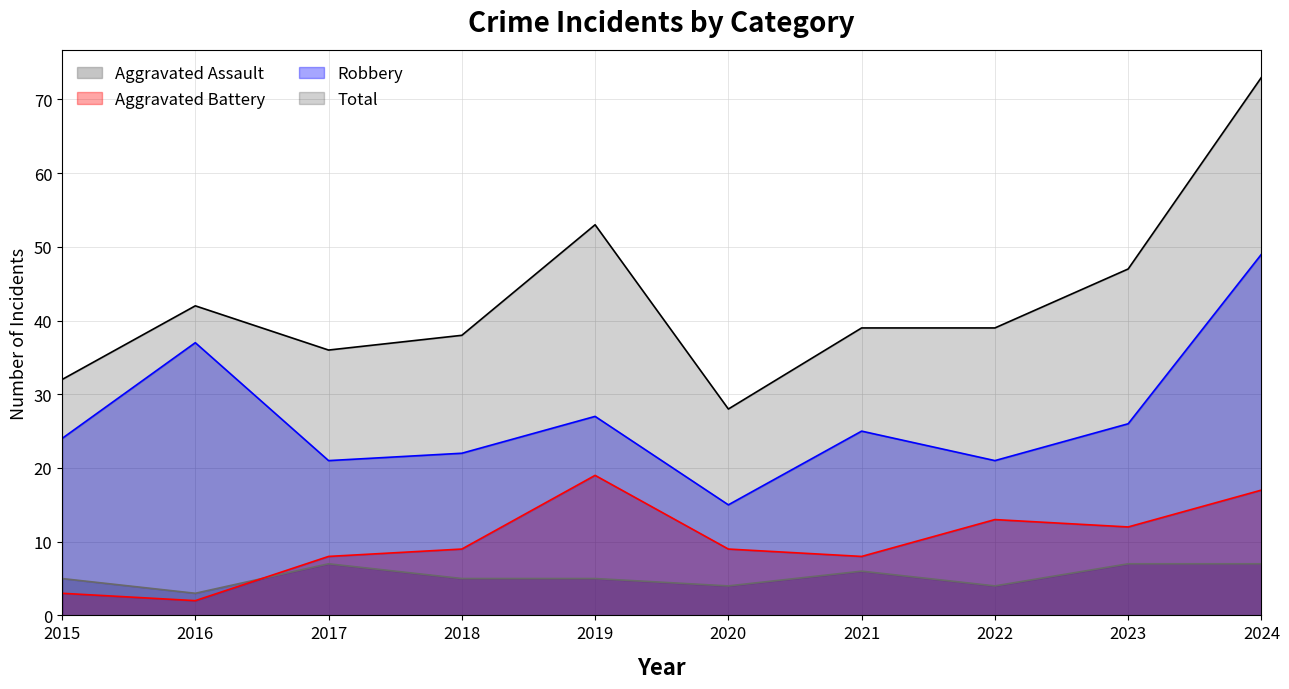

How many lines are shown in the chart?

4